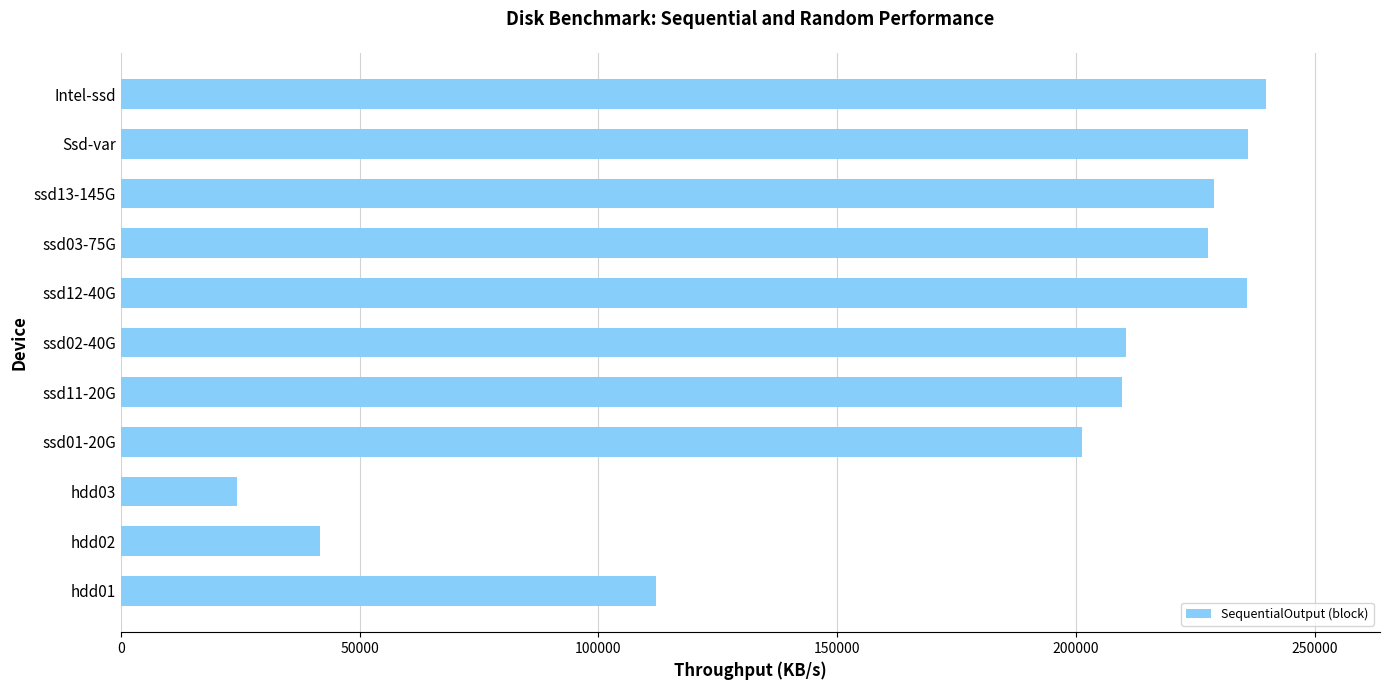

What is the sum of the values at hdd02 and ssd11-20G?

251244